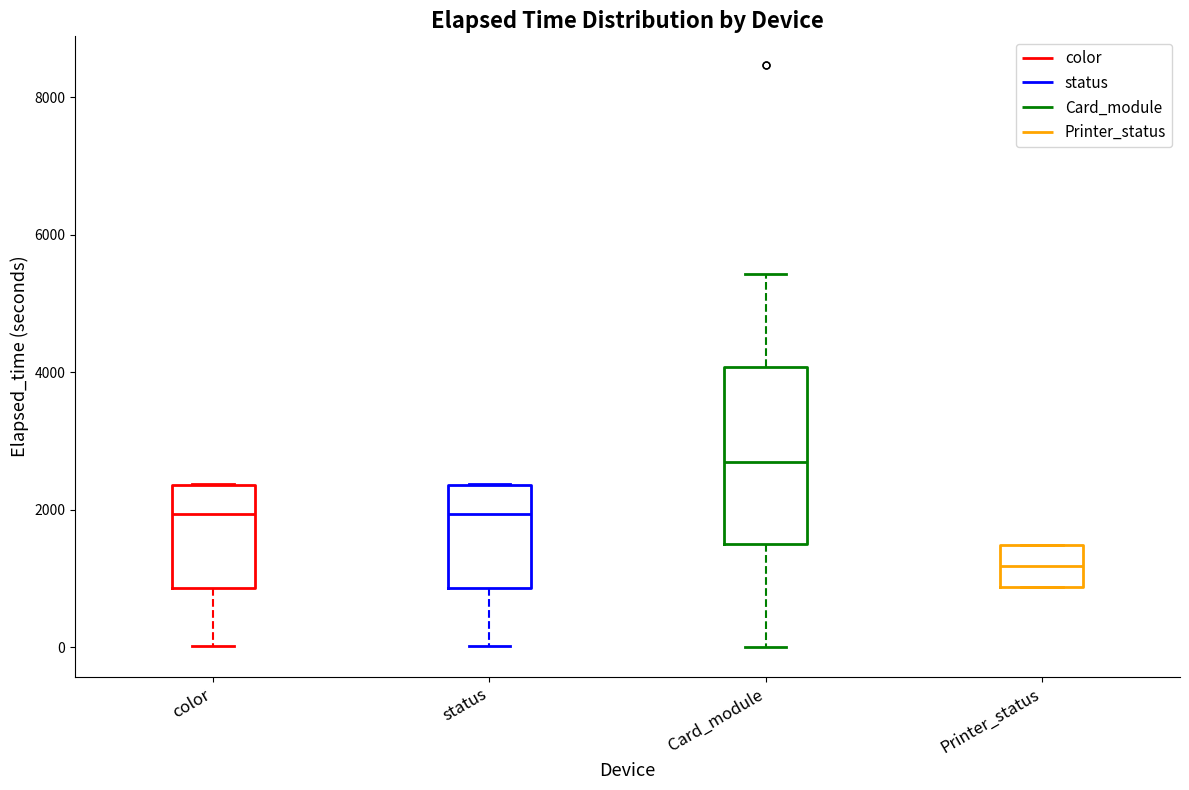

Reading left to right, transcribe this box plot: for each box, give where its median line is, the range the box spans, and where its two whiskers end, as read against the y-axis. The values are not printed on the chart, so give them approximately, as read against the axis.

color: median 2000, box 800 to 2400, whiskers 0 to 2400
status: median 2000, box 800 to 2400, whiskers 0 to 2400
Card_module: median 2800, box 1600 to 4000, whiskers 0 to 5400
Printer_status: median 1200, box 800 to 1400, whiskers 800 to 1400